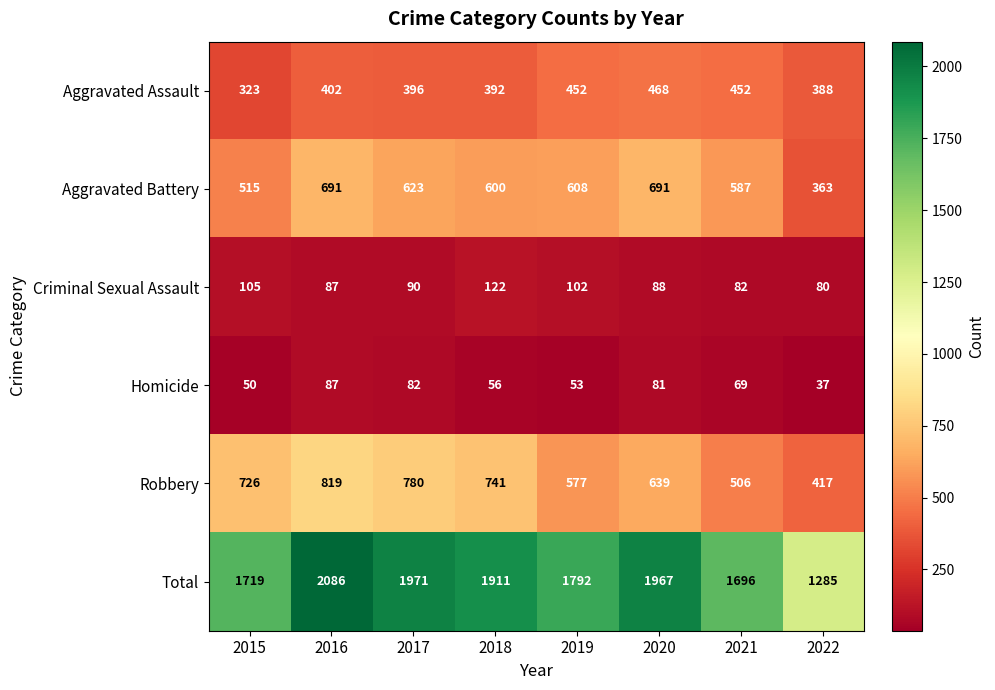

What is the spread (max minus min) of values at 2021?

1627